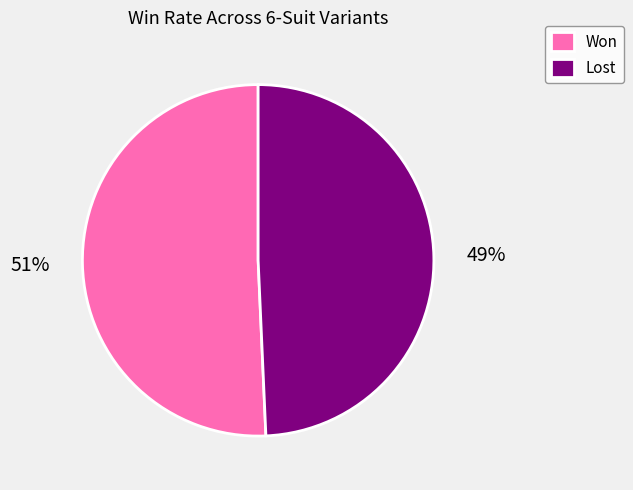

Is it true that Lost is 49% of the pie?

True